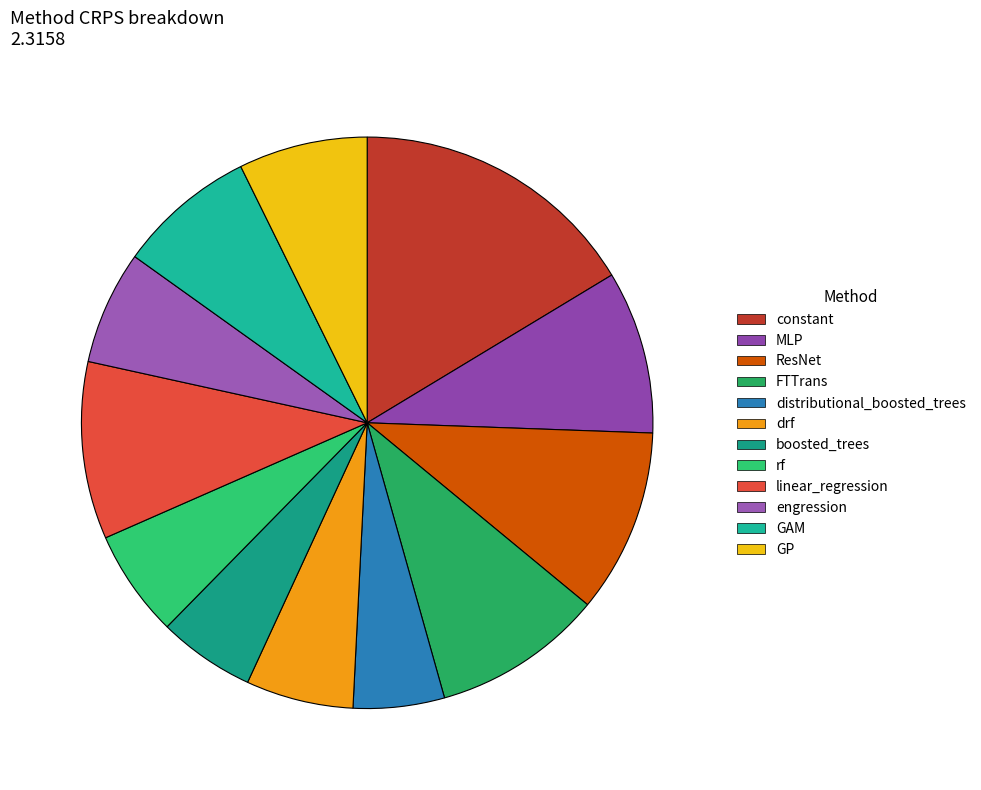

How many slices are in this pie chart?

12